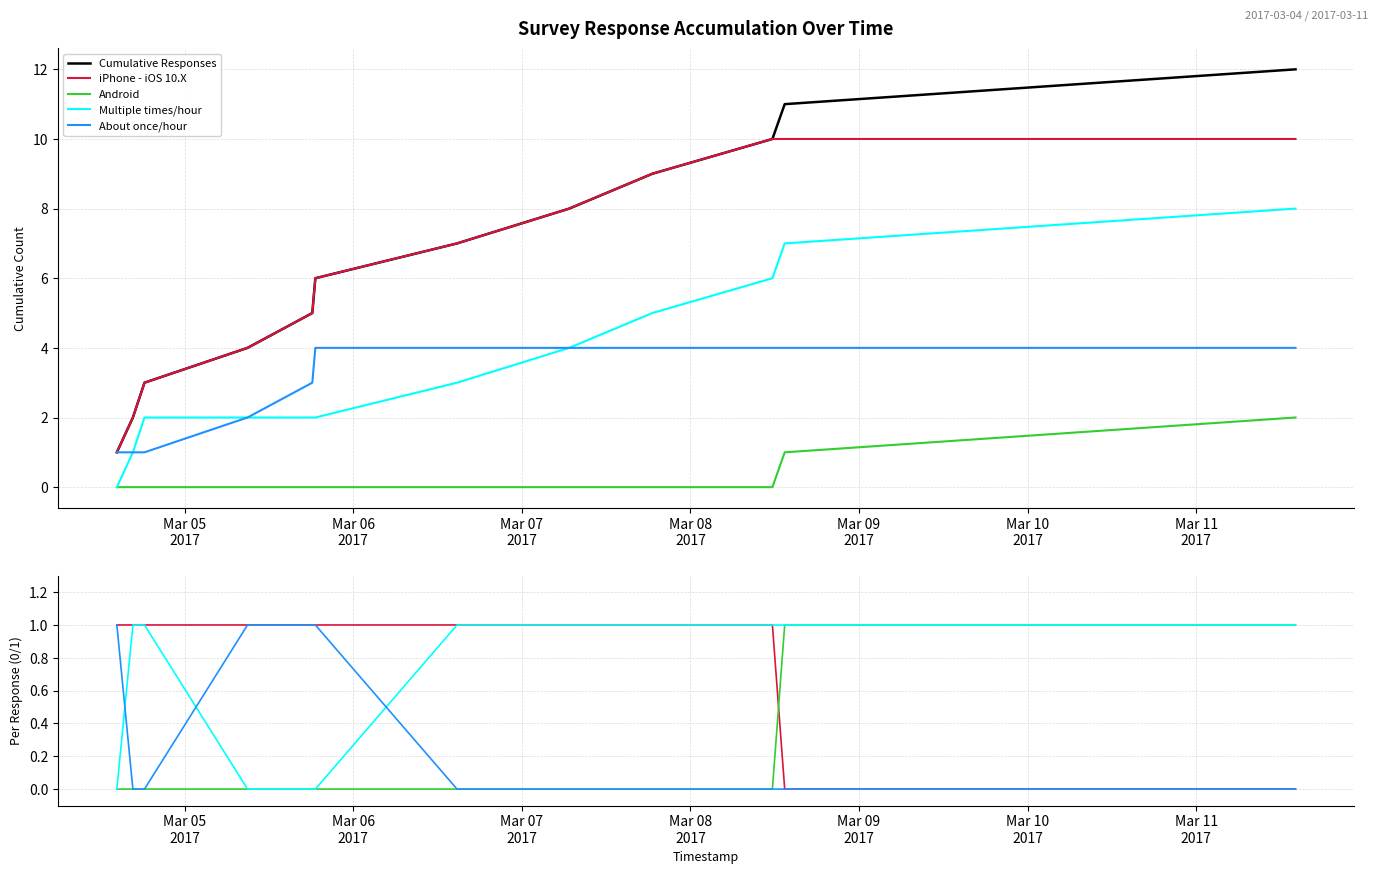

True or false: iPhone - iOS 10.X has more than 1 interior local peaks.

False